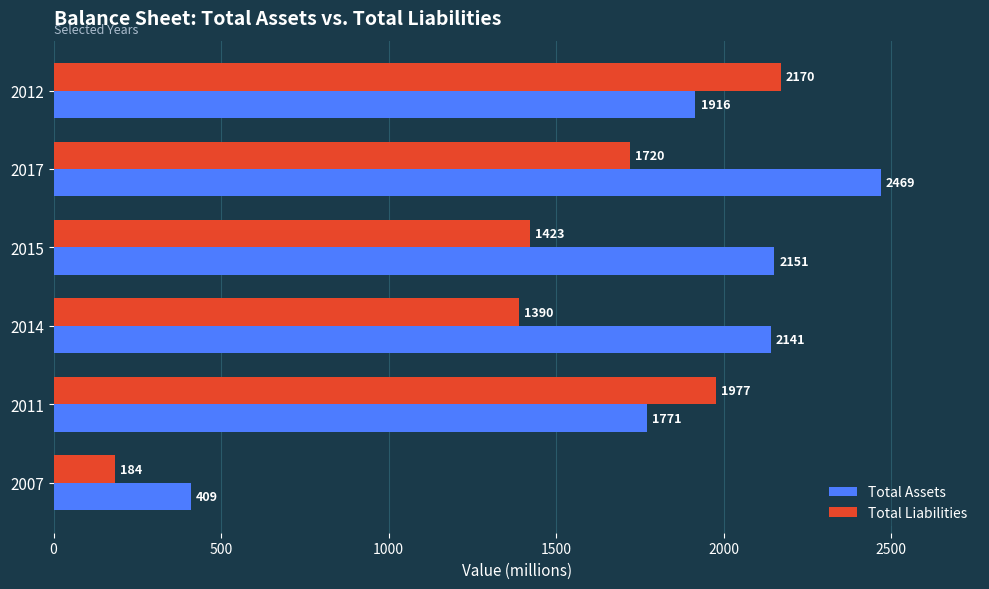

Rank the categories by Total Liabilities value from lowest to highest.

2007, 2014, 2015, 2017, 2011, 2012